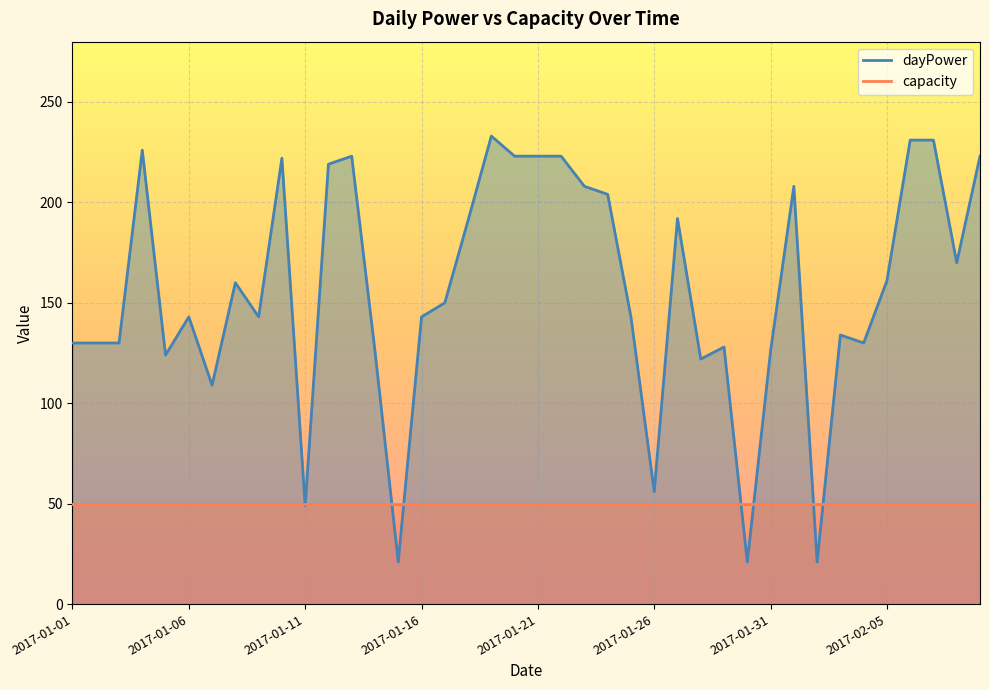

Approximately how many times larger is the value at 2017-01-30 compared to 2017-01-27?

0.1